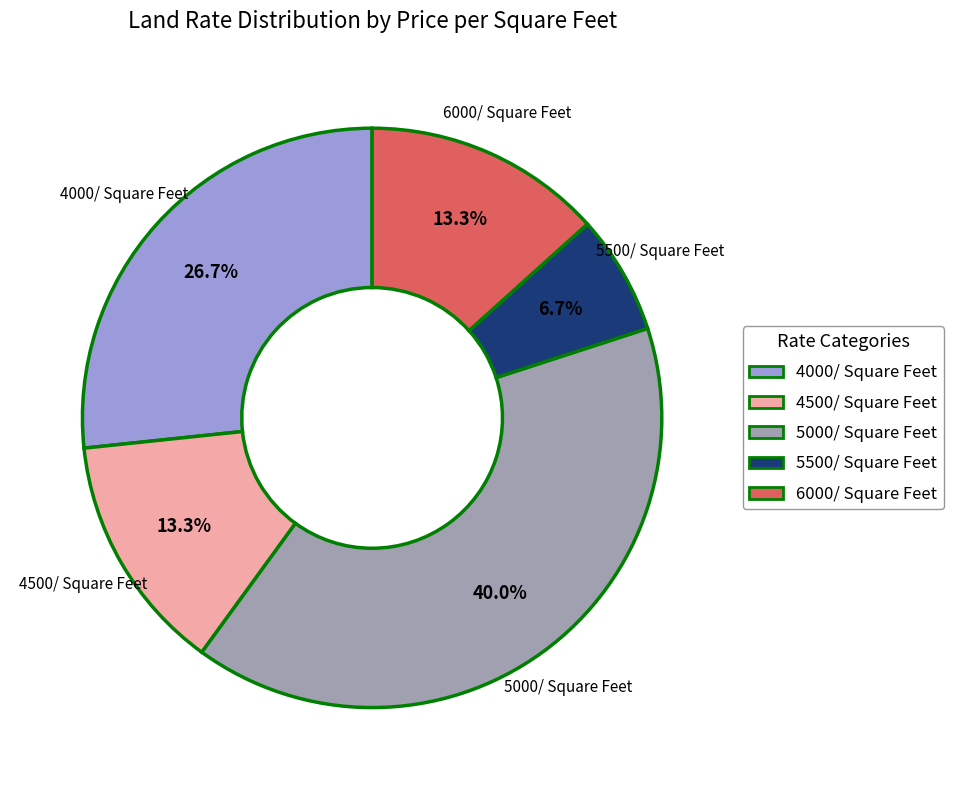

How much of the chart is everything except 6000/ Square Feet?

86.7%